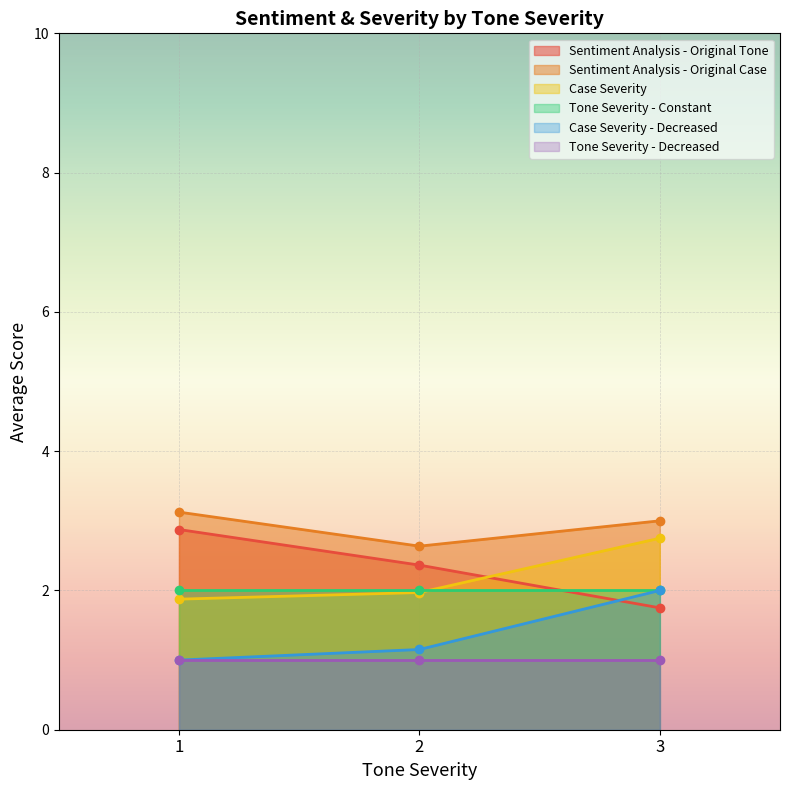

What is the average value of the Sentiment Analysis - Original Tone series?

2.3